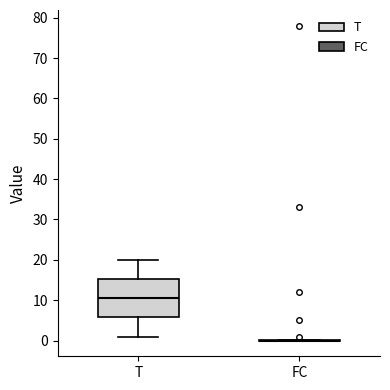

Reading left to right, read every box against the y-axis: the position of its median line, the range the box covers, and the ends of its whiskers. The values are not printed on the chart, so give them approximately, as read against the axis.

T: median 11, box 6 to 15, whiskers 1 to 20
FC: box collapsed to a line at 0, whiskers 0 to 0